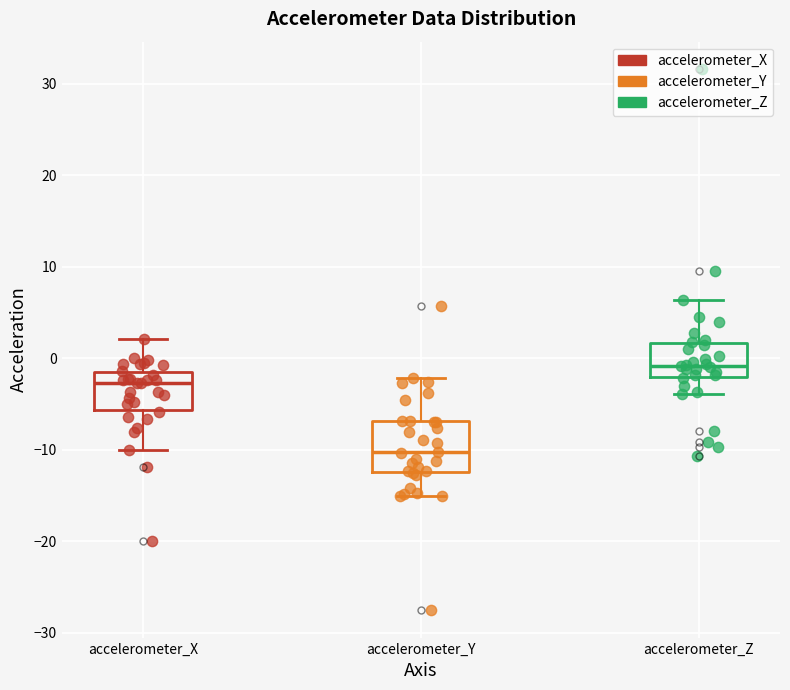

Reading left to right, read every box against the y-axis: the position of its median line, the range the box covers, and the ends of its whiskers. The values are not printed on the chart, so give them approximately, as read against the axis.

accelerometer_X: median -3, box -6 to -2, whiskers -10 to 2
accelerometer_Y: median -10, box -12 to -7, whiskers -15 to -2
accelerometer_Z: median -1, box -2 to 2, whiskers -4 to 6